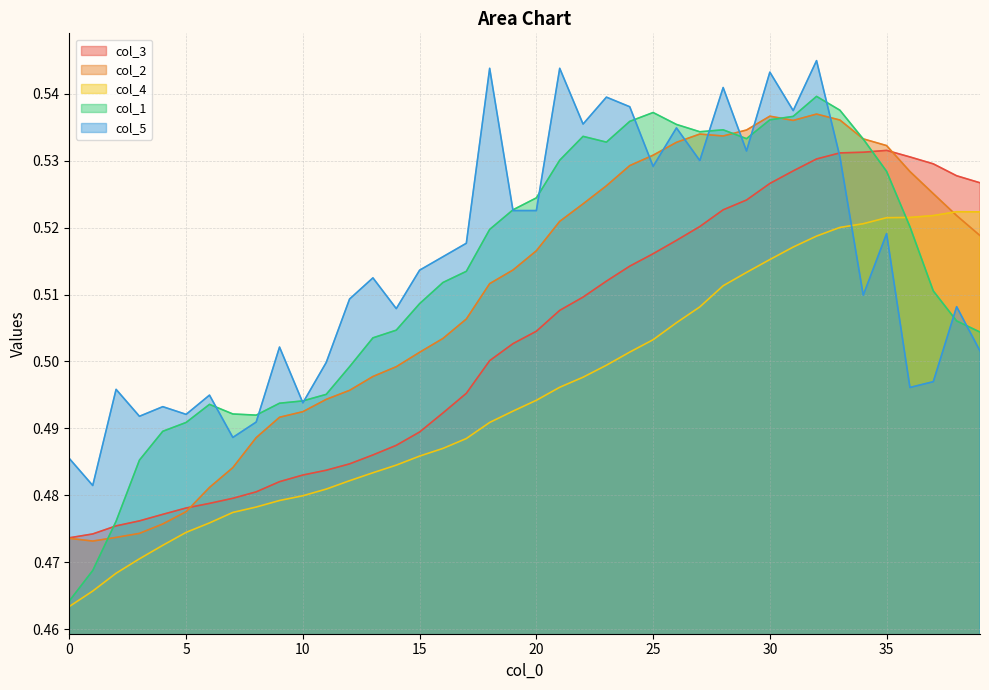

Does the chart display data point markers on the line(s)?

No